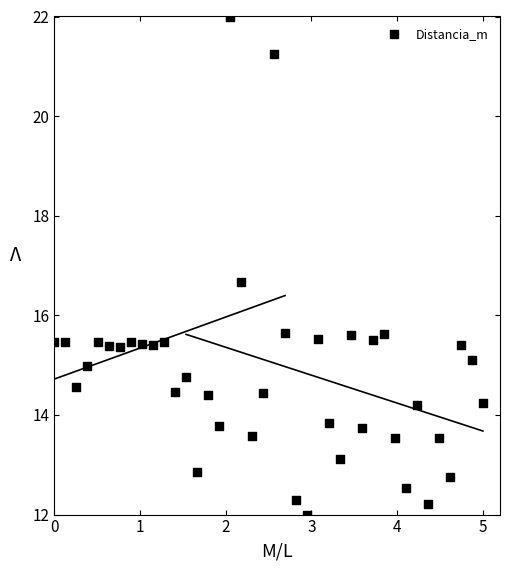

What Y value in the scatter plot is closest to 17?

16.7